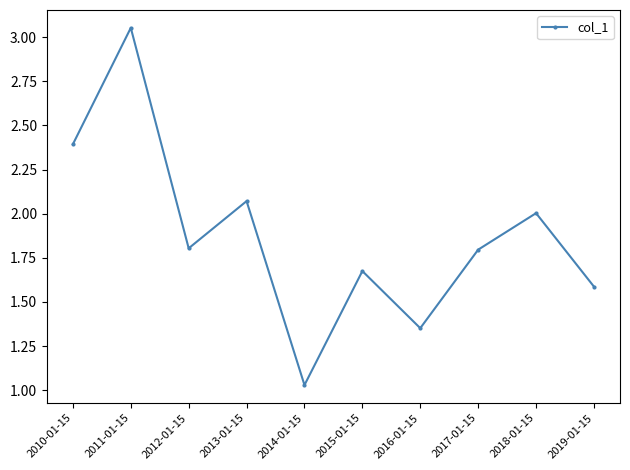

What is the sum of all values?

18.8